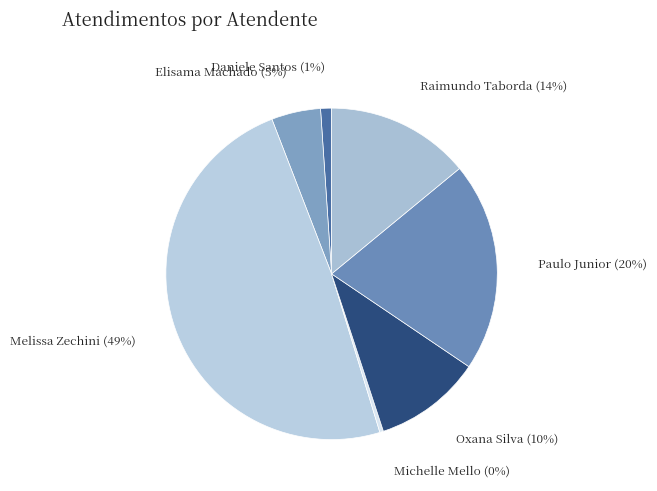

Count the number of slices in the pie.

7